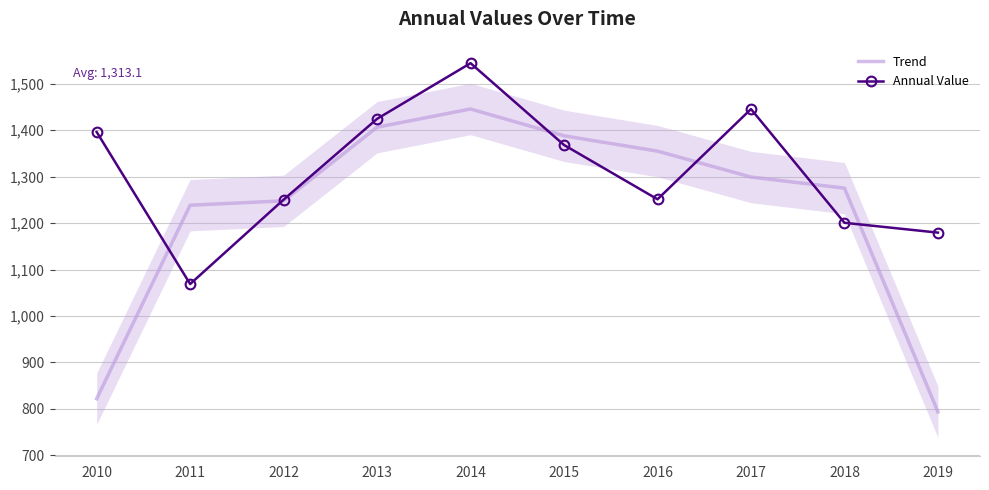

At which category does Annual Value reach its first local valley?

2011